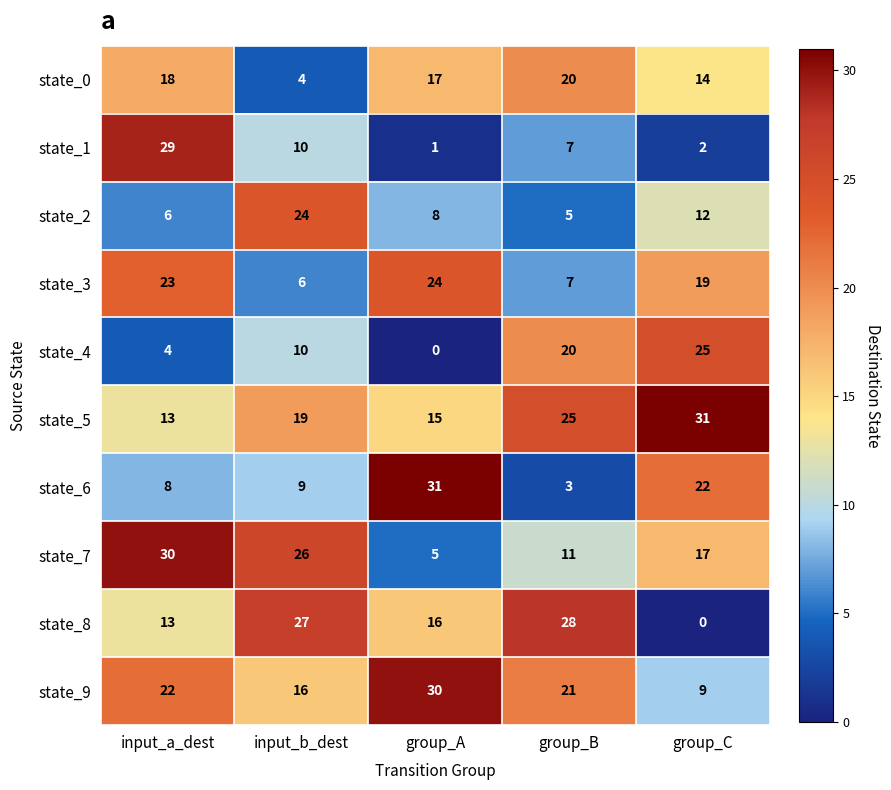

What is the difference between the highest and lowest values at group_B?

25